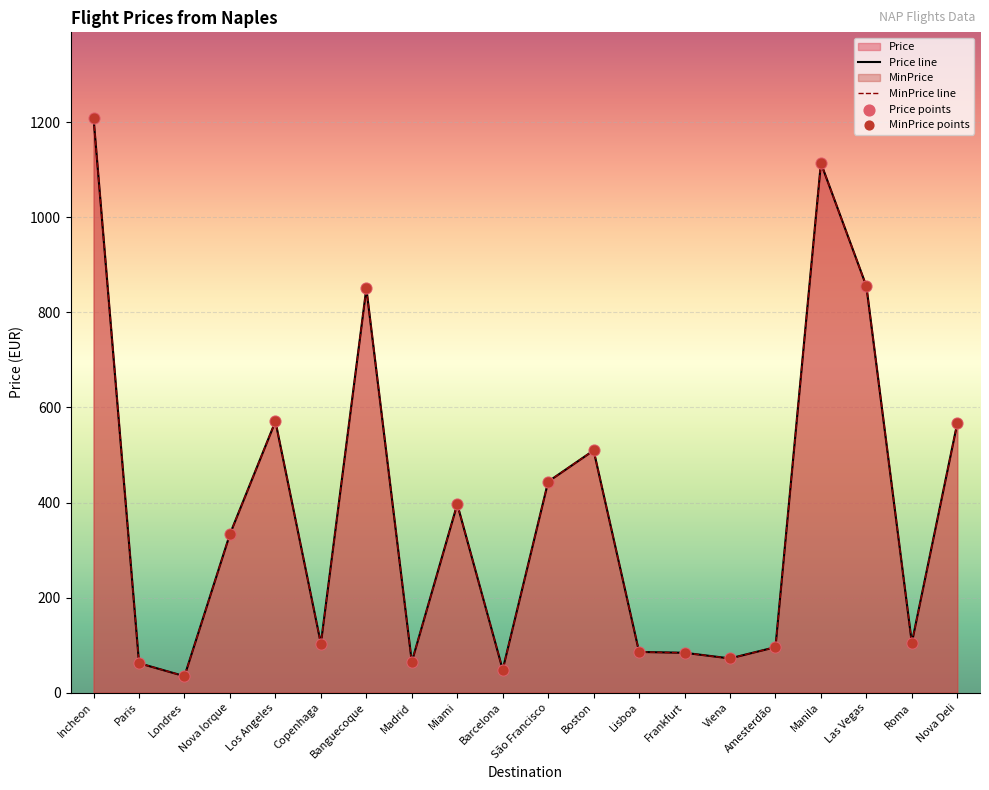

Which series has the largest Y range (max minus min)?

Price line